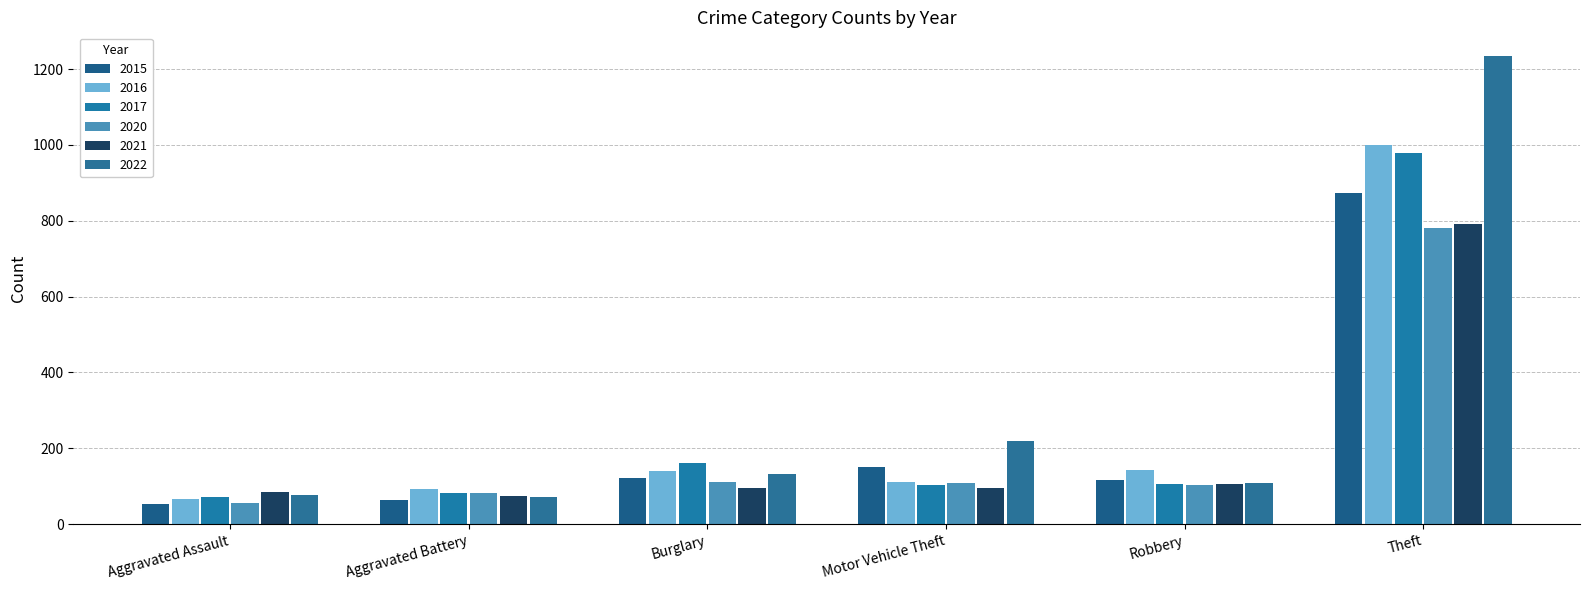

At which category is the sum across all series the highest?

Theft